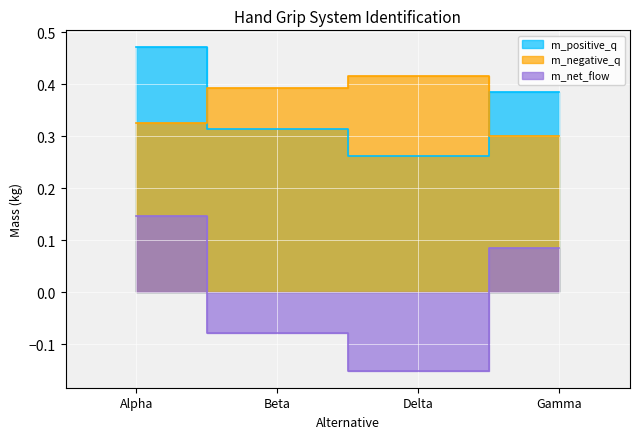

What is the spread (max minus min) of values at Alpha?

0.3